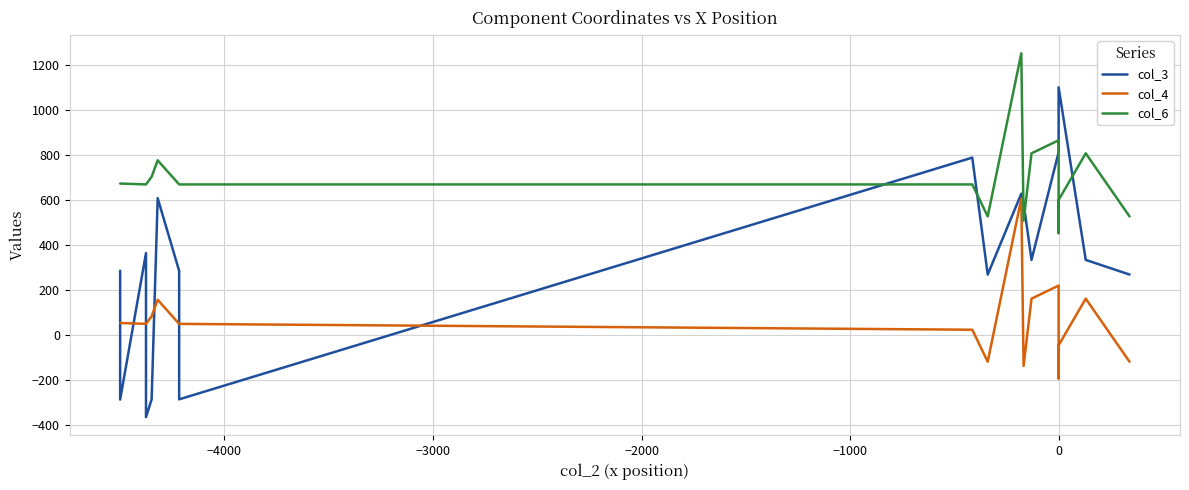

What is the difference between the maximum and second lowest values in the col_4 series?

743